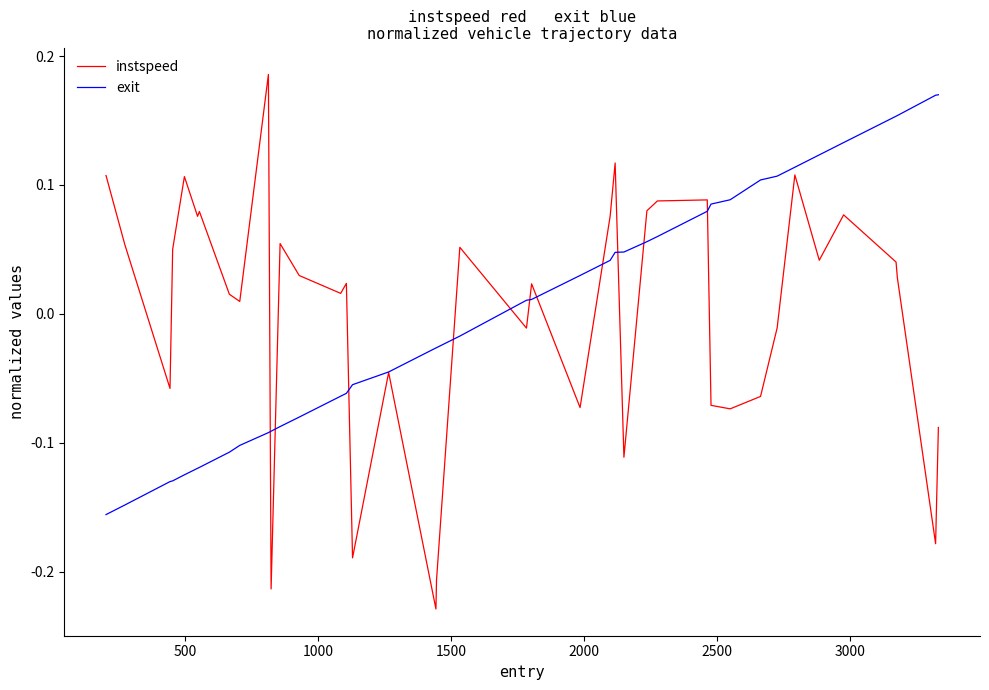

How many values in the exit series exceed 0?

20